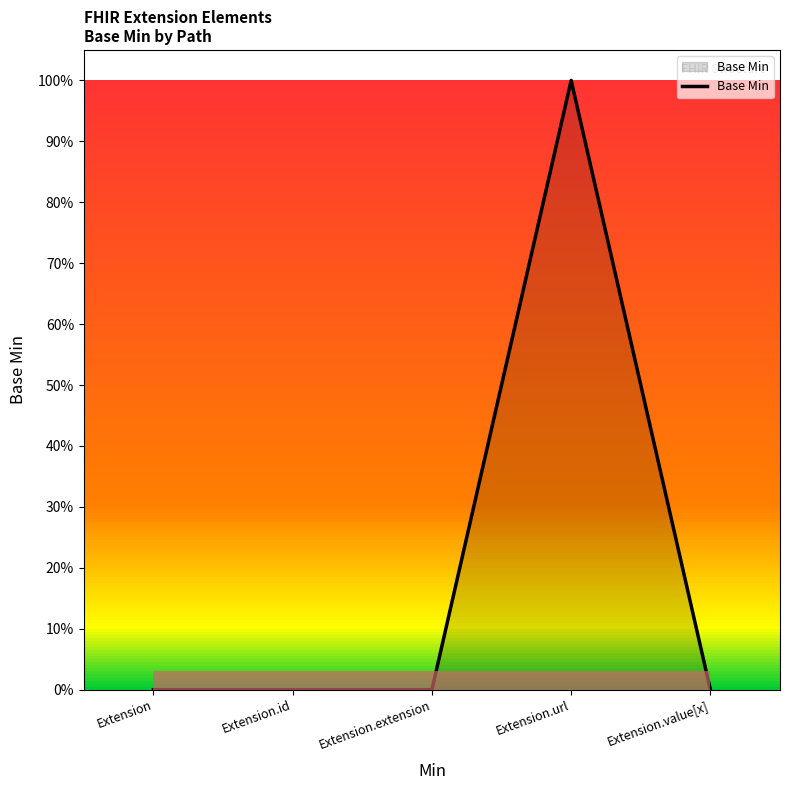

Does the chart display data point markers on the line(s)?

No